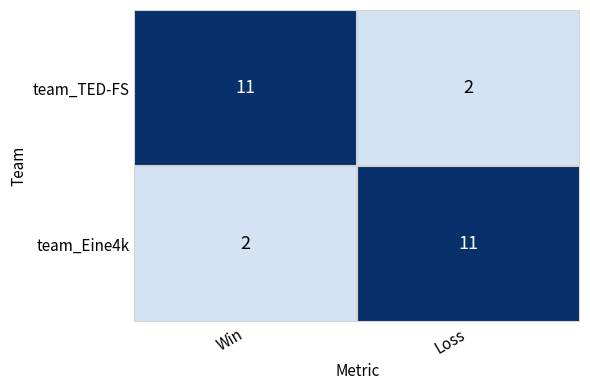

What is the spread (max minus min) of values at Loss?

9